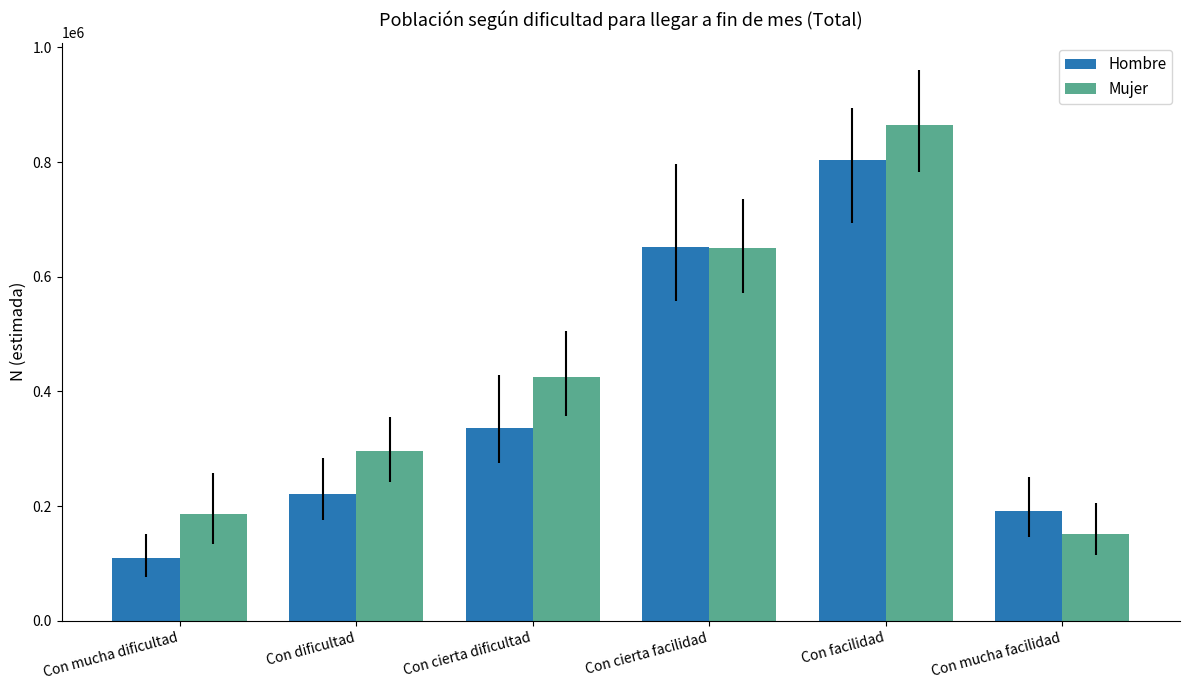

At which category is the sum across all series the highest?

Con facilidad